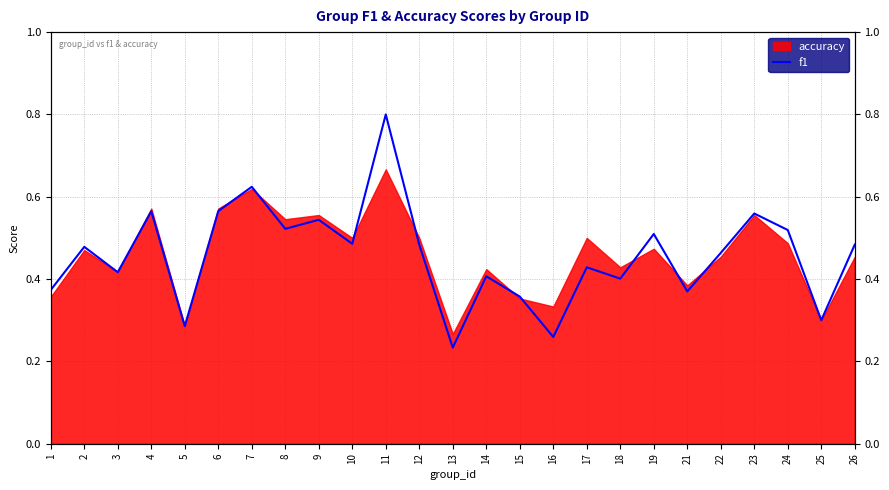

What is the value of the 8th point from the left?

0.5